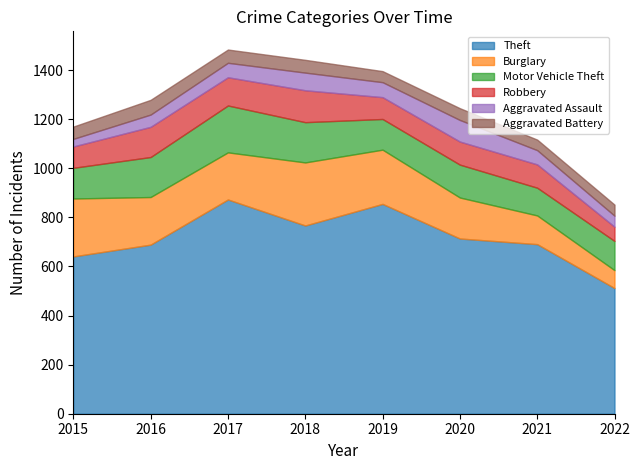

Reading right to left, list all the values displayed in this chart.

Theft: 2022=512	2021=691	2020=714	2019=855	2018=767	2017=873	2016=689	2015=641
Burglary: 2022=73	2021=117	2020=167	2019=221	2018=257	2017=192	2016=194	2015=236
Motor Vehicle Theft: 2022=119	2021=113	2020=134	2019=125	2018=164	2017=191	2016=163	2015=125
Robbery: 2022=58	2021=95	2020=94	2019=89	2018=130	2017=115	2016=123	2015=87
Aggravated Assault: 2022=45	2021=58	2020=88	2019=61	2018=72	2017=59	2016=50	2015=31
Aggravated Battery: 2022=45	2021=43	2020=48	2019=45	2018=52	2017=54	2016=60	2015=50